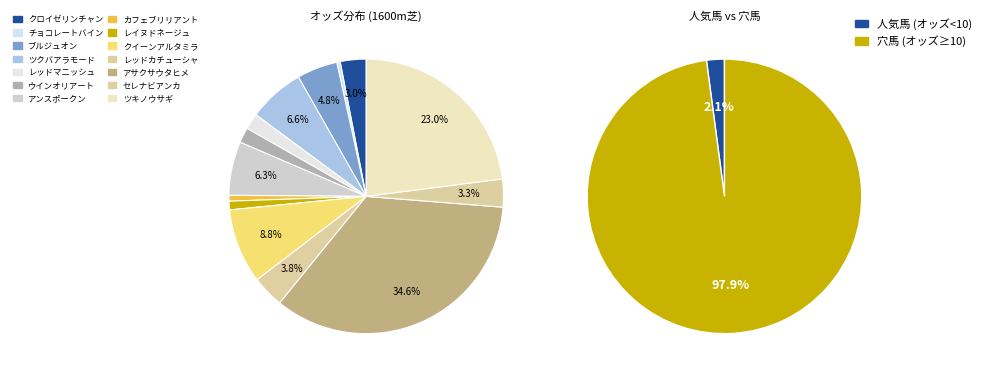

True or false: ブルジュオン accounts for 5% of the total.

True